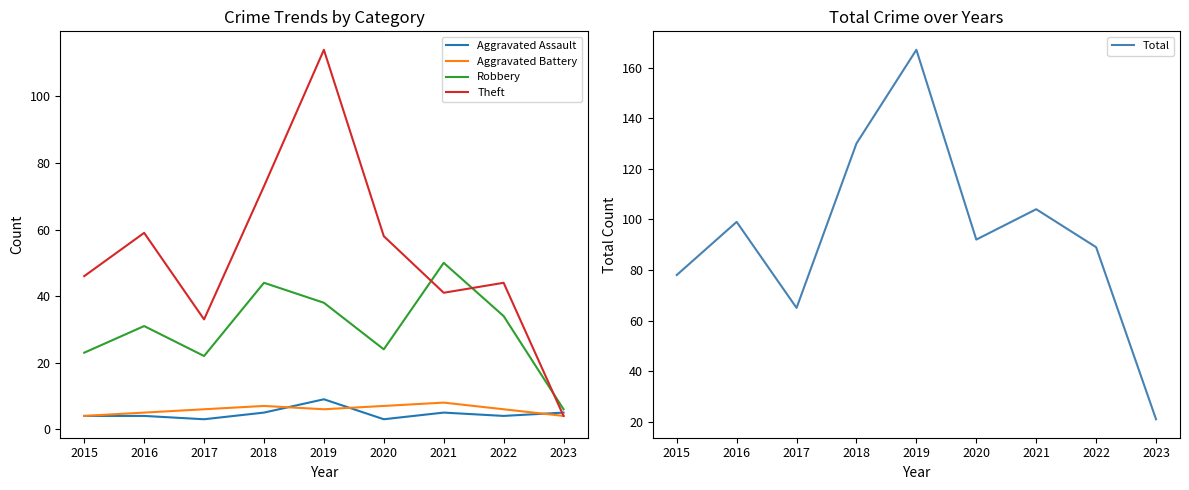

Which series has the widest spread of values?

Total